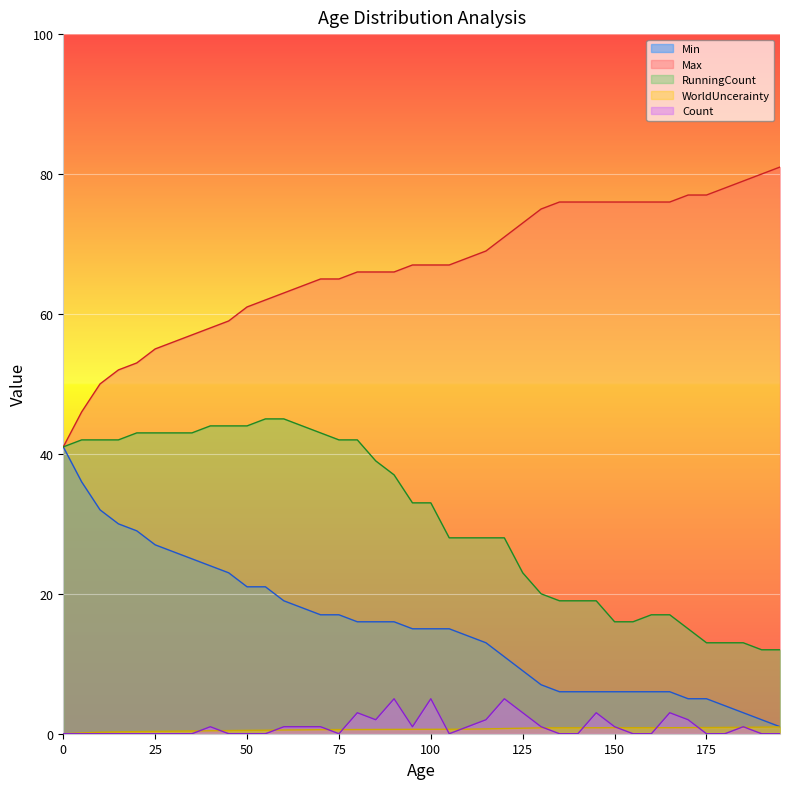

What is the difference between the highest and lowest values at 20?

53.0